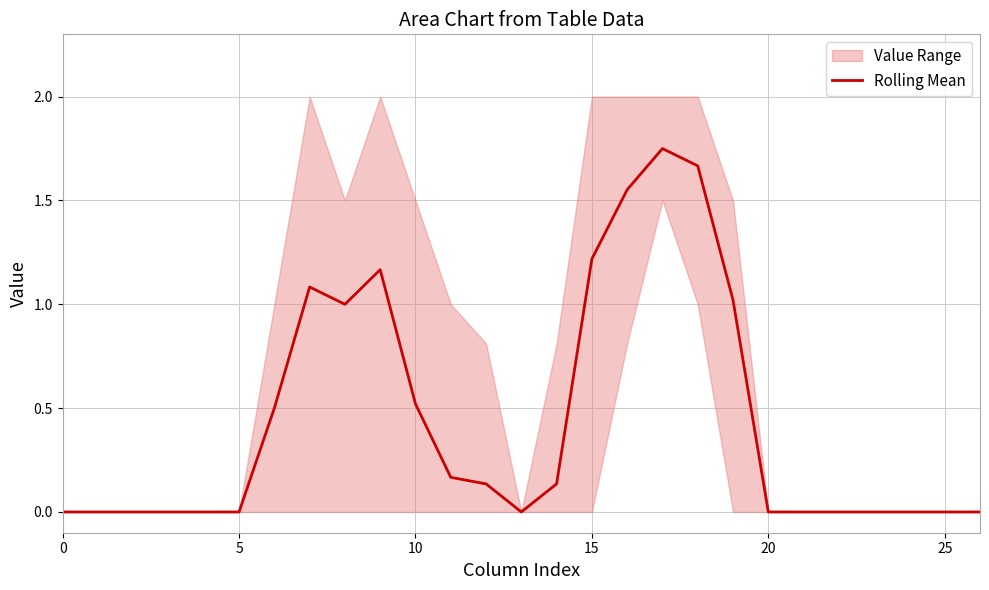

The chart shows a value of 0.0 at 22. True or false?

True